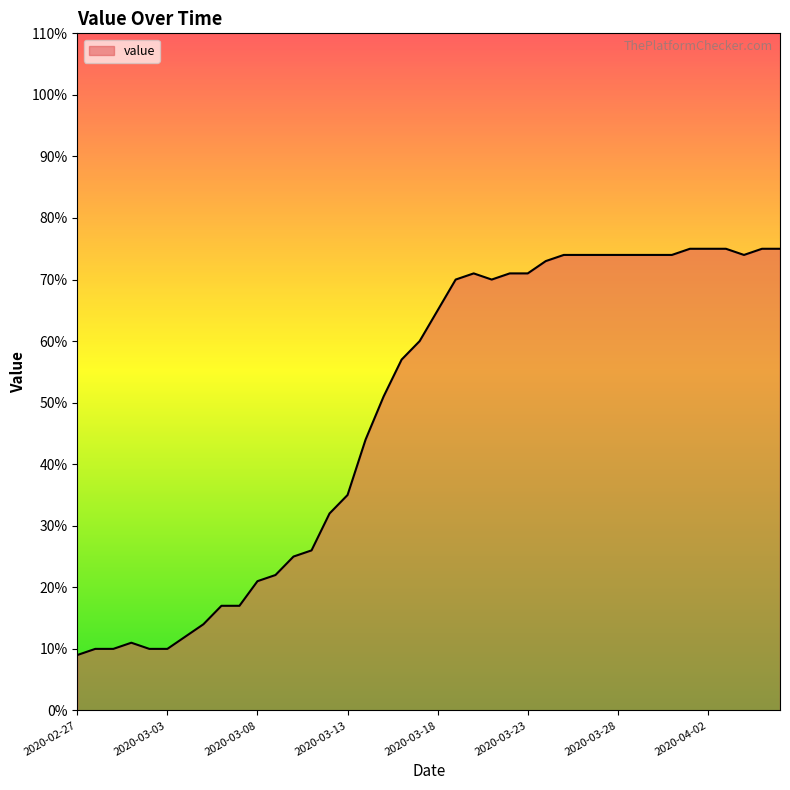

How many lines are shown in the chart?

1